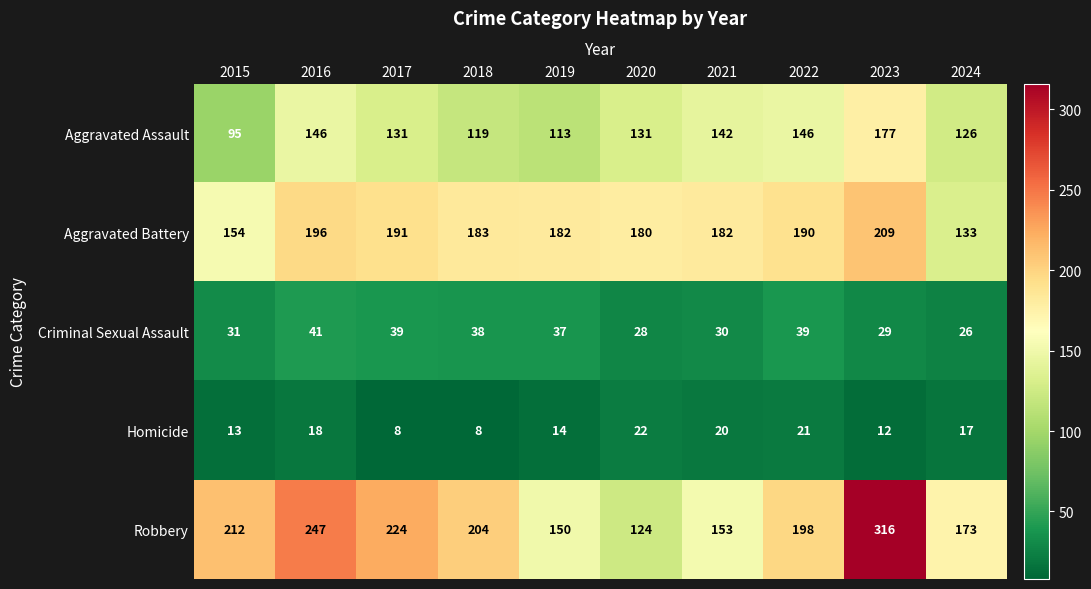

How many series are shown in this chart?

5